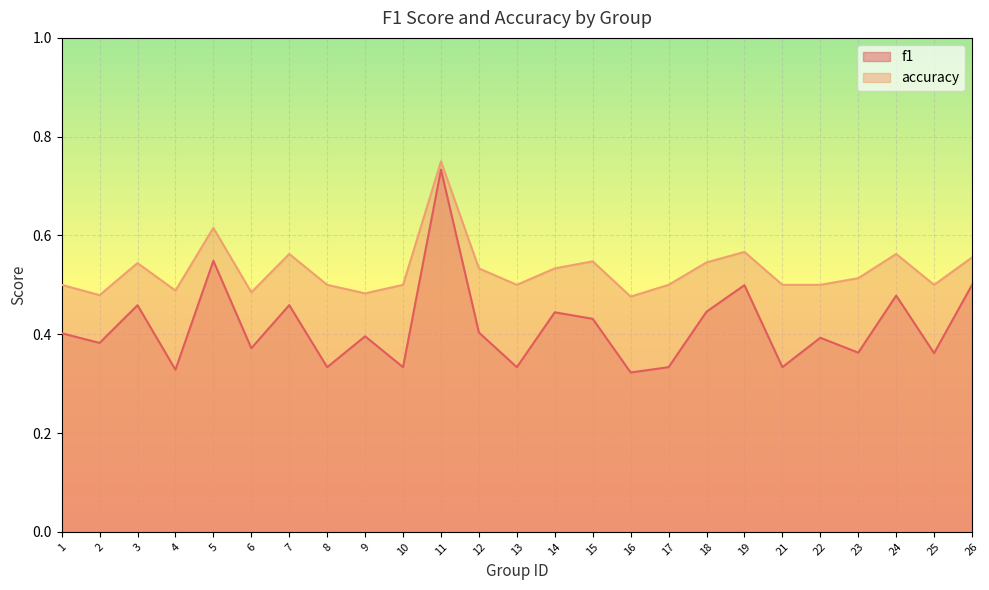

Which series has the largest range (max minus min)?

f1